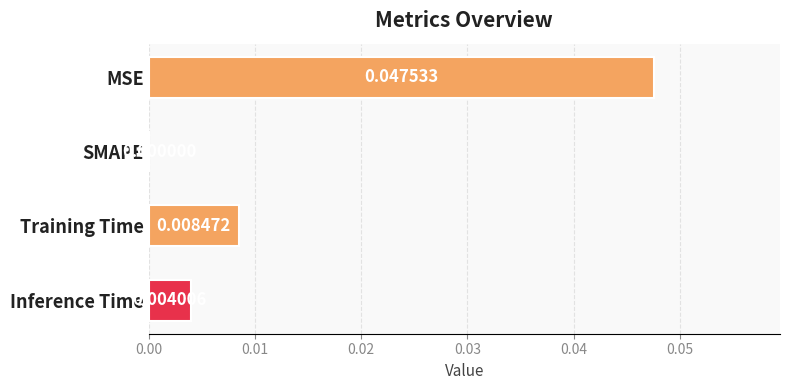

Count the number of values greater than 0.

3